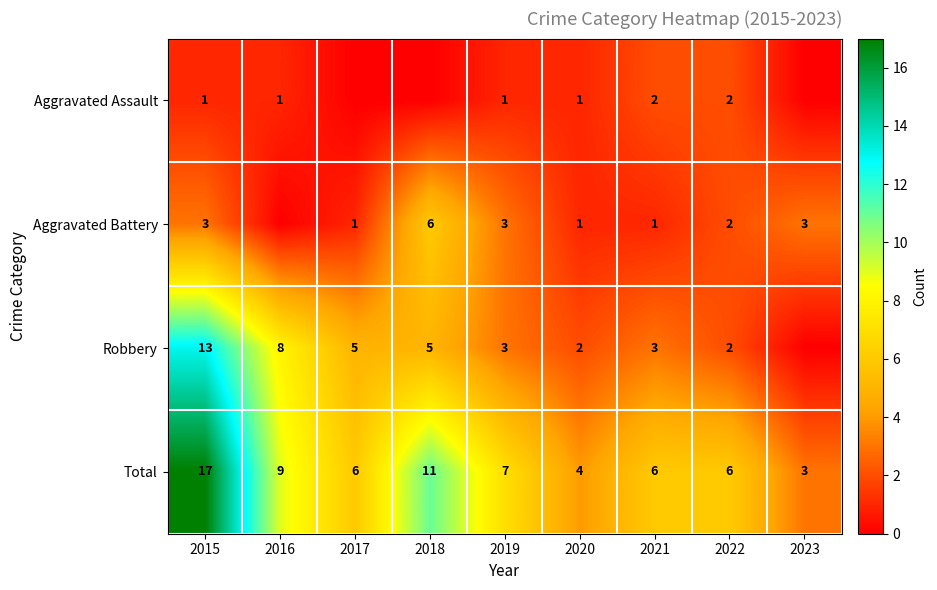

What is the sum of the Total values at 2019 and 2016?

16